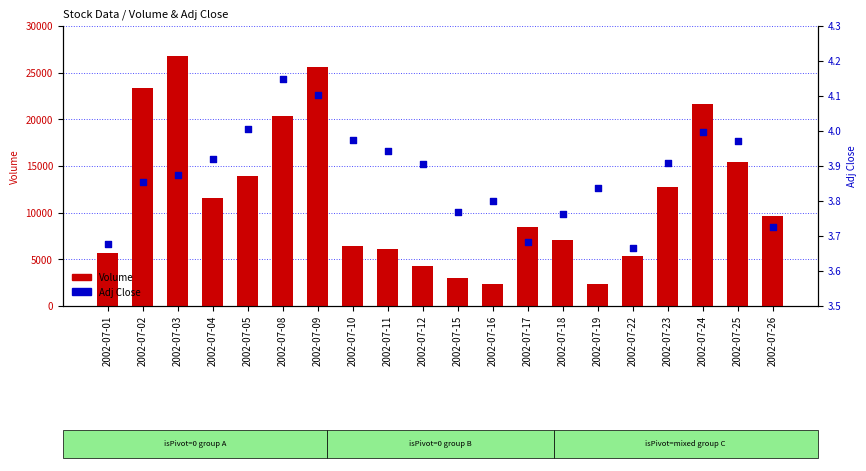

At which category is the sum across all series the highest?

2002-07-03